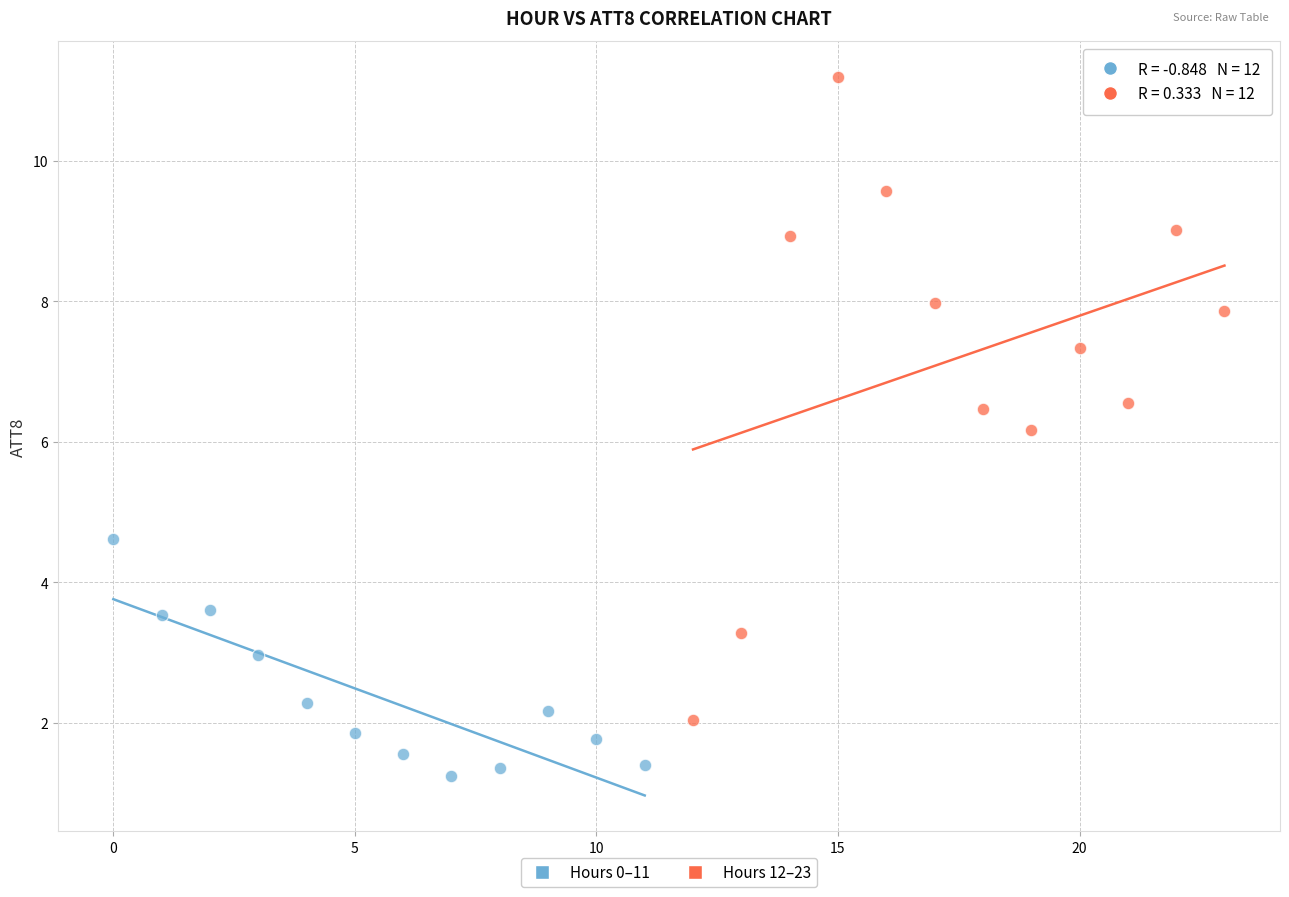

Which series has the largest Y range (max minus min)?

Hours 12–23